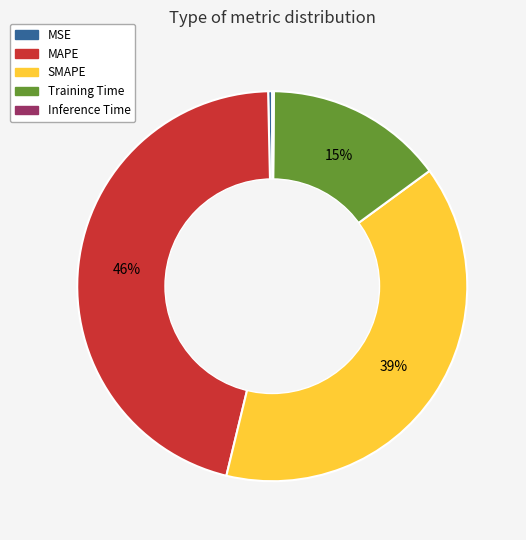

To the nearest percent, what portion does SMAPE represent?

39%